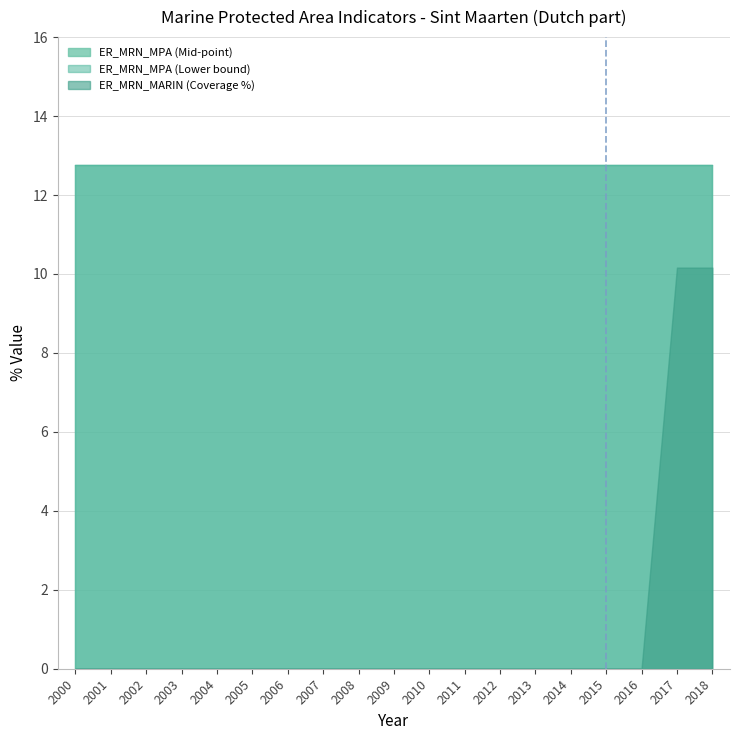

At which label is ER_MRN_MPA (Lower bound) closest to 12?

2000